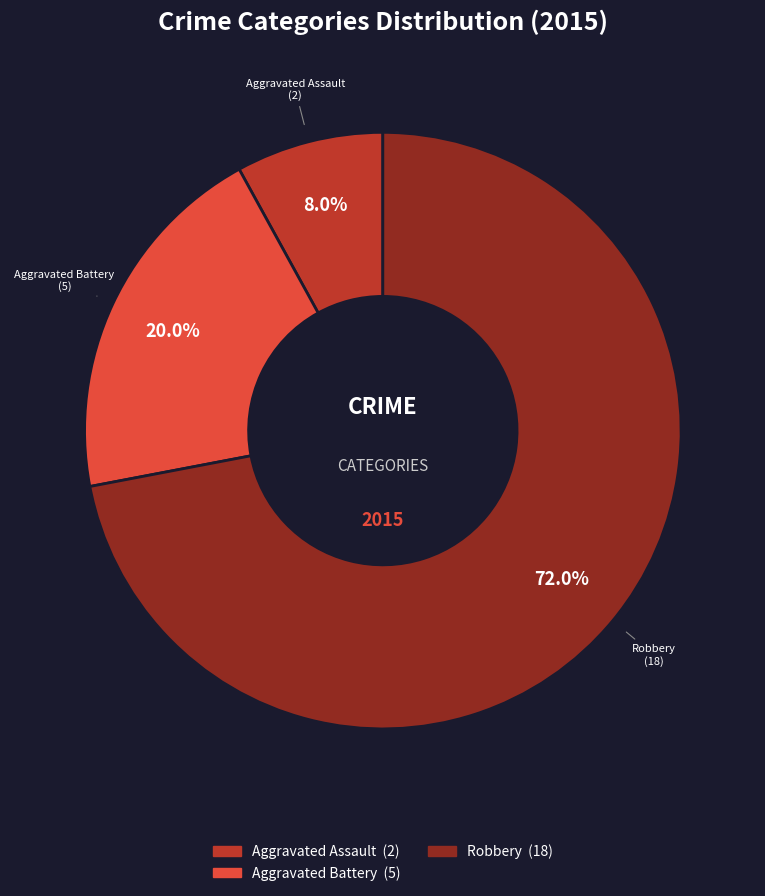

Is there any slice that represents more than half of the pie?

Yes